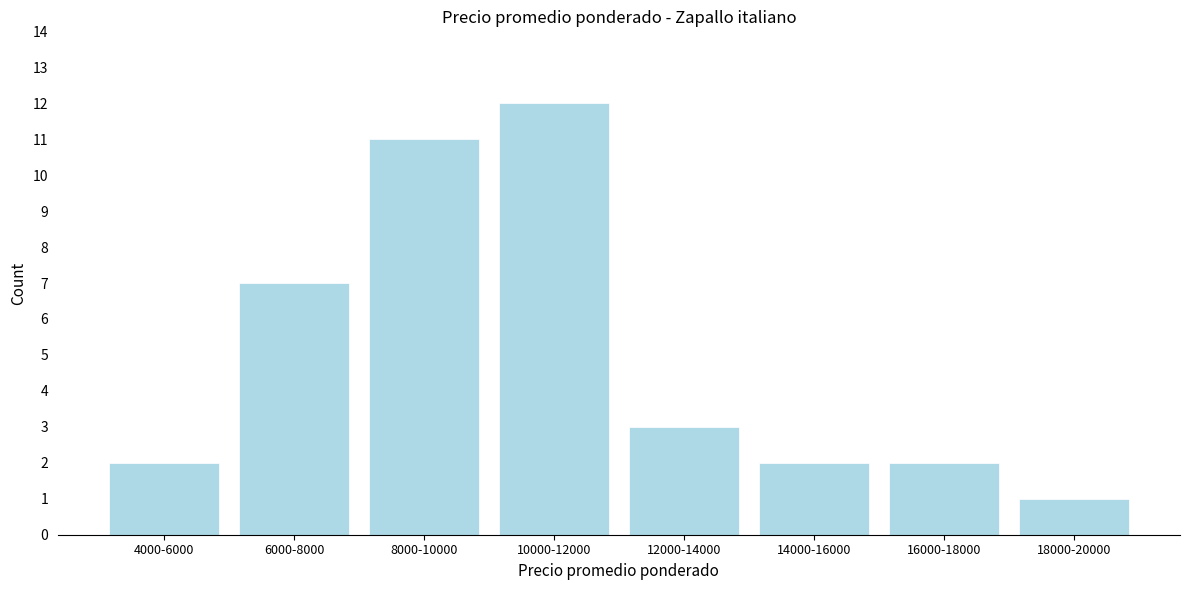

Reading right to left, transcribe all the data shown in this chart.

1	2	2	3	12	11	7	2